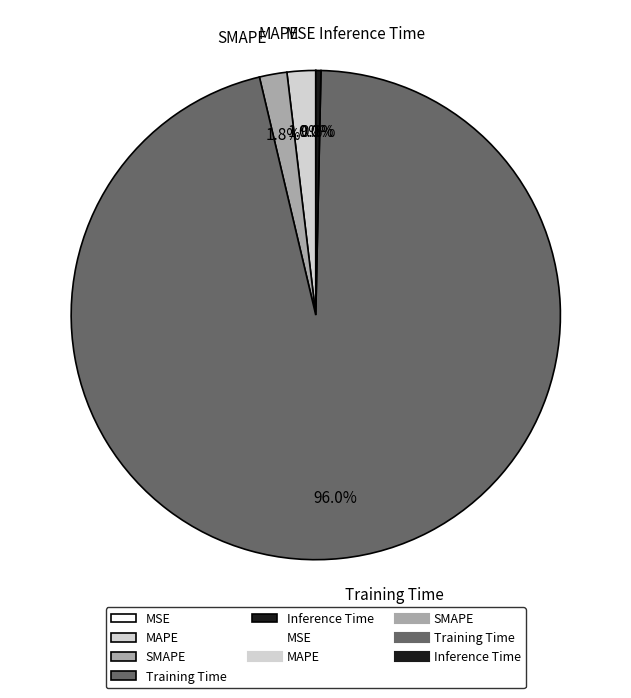

Which slice is the largest?

Training Time